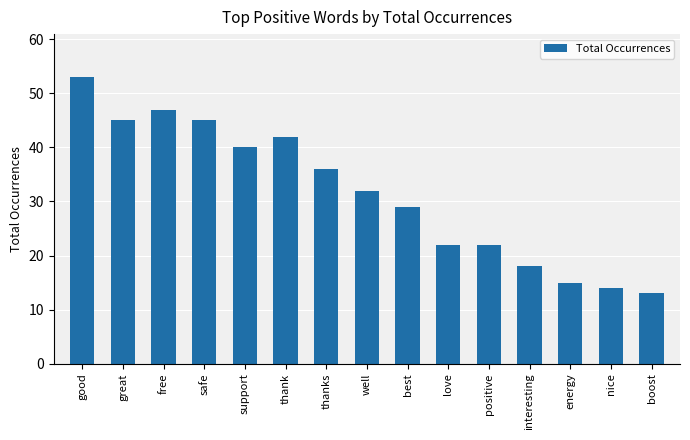

At which label does the data first exceed 32?

good